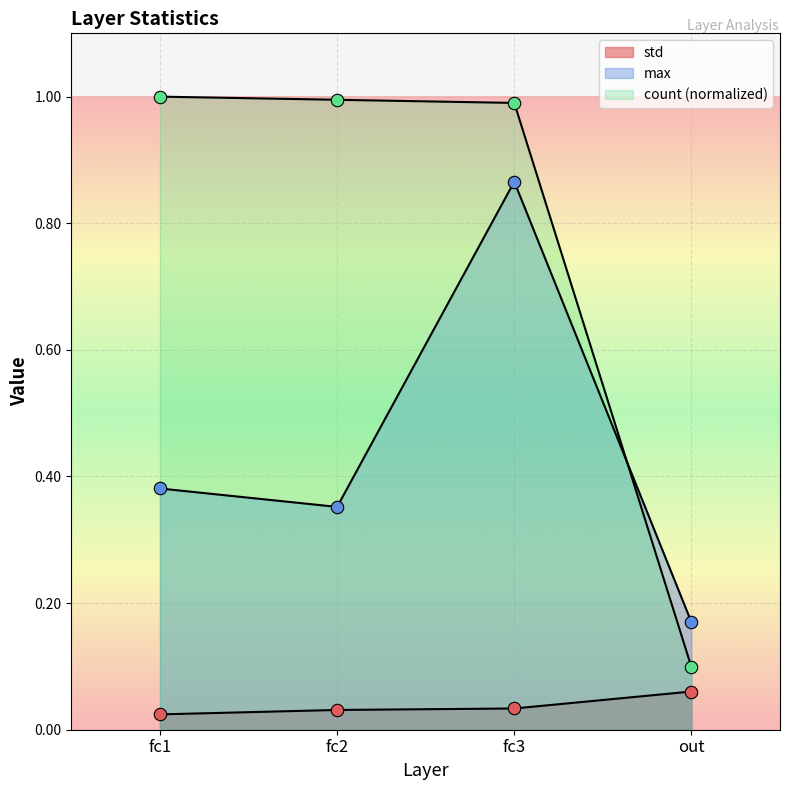

At how many categories does at least one series exceed 0?

4